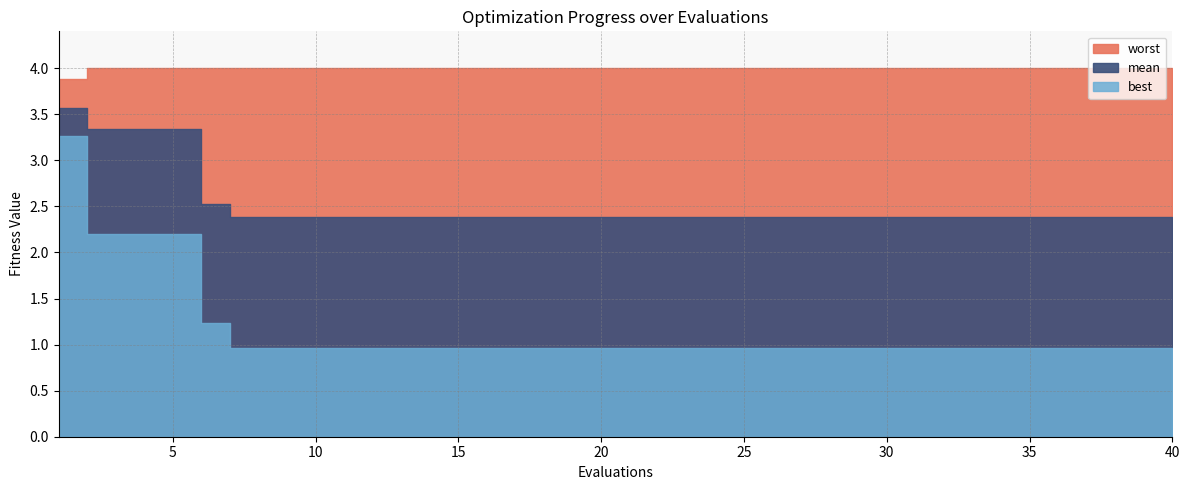

True or false: best has more than 0 interior local peaks.

False